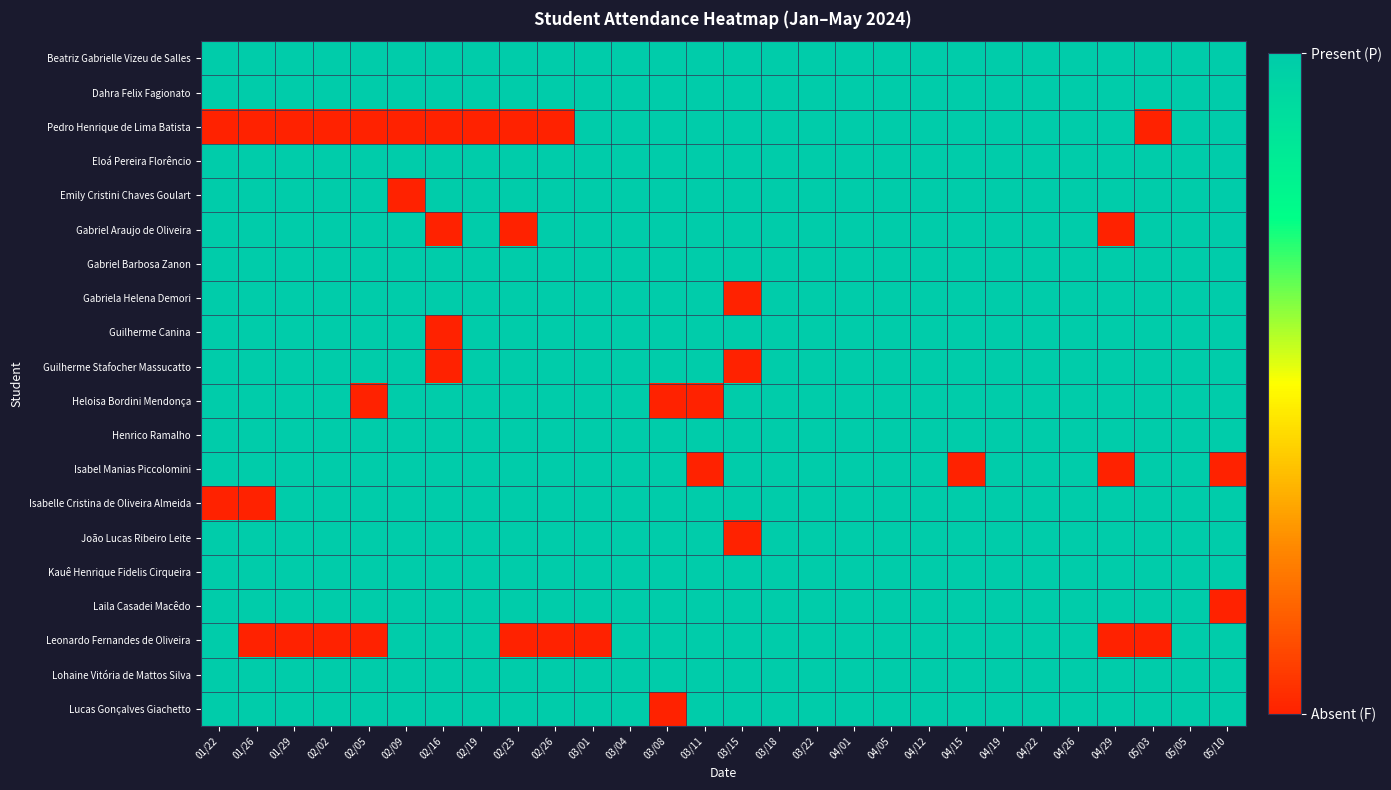

Reading left to right, what are all the values shown in this chart?

Beatriz Gabrielle Vizeu de Salles: 01/22=1	01/26=1	01/29=1	02/02=1	02/05=1	02/09=1	02/16=1	02/19=1	02/23=1	02/26=1	03/01=1	03/04=1	03/08=1	03/11=1	03/15=1	03/18=1	03/22=1	04/01=1	04/05=1	04/12=1	04/15=1	04/19=1	04/22=1	04/26=1	04/29=1	05/03=1	05/05=1	05/10=1
Dahra Felix Fagionato: 01/22=1	01/26=1	01/29=1	02/02=1	02/05=1	02/09=1	02/16=1	02/19=1	02/23=1	02/26=1	03/01=1	03/04=1	03/08=1	03/11=1	03/15=1	03/18=1	03/22=1	04/01=1	04/05=1	04/12=1	04/15=1	04/19=1	04/22=1	04/26=1	04/29=1	05/03=1	05/05=1	05/10=1
Pedro Henrique de Lima Batista: 01/22=0	01/26=0	01/29=0	02/02=0	02/05=0	02/09=0	02/16=0	02/19=0	02/23=0	02/26=0	03/01=1	03/04=1	03/08=1	03/11=1	03/15=1	03/18=1	03/22=1	04/01=1	04/05=1	04/12=1	04/15=1	04/19=1	04/22=1	04/26=1	04/29=1	05/03=0	05/05=1	05/10=1
Eloá Pereira Florêncio: 01/22=1	01/26=1	01/29=1	02/02=1	02/05=1	02/09=1	02/16=1	02/19=1	02/23=1	02/26=1	03/01=1	03/04=1	03/08=1	03/11=1	03/15=1	03/18=1	03/22=1	04/01=1	04/05=1	04/12=1	04/15=1	04/19=1	04/22=1	04/26=1	04/29=1	05/03=1	05/05=1	05/10=1
Emily Cristini Chaves Goulart: 01/22=1	01/26=1	01/29=1	02/02=1	02/05=1	02/09=0	02/16=1	02/19=1	02/23=1	02/26=1	03/01=1	03/04=1	03/08=1	03/11=1	03/15=1	03/18=1	03/22=1	04/01=1	04/05=1	04/12=1	04/15=1	04/19=1	04/22=1	04/26=1	04/29=1	05/03=1	05/05=1	05/10=1
Gabriel Araujo de Oliveira: 01/22=1	01/26=1	01/29=1	02/02=1	02/05=1	02/09=1	02/16=0	02/19=1	02/23=0	02/26=1	03/01=1	03/04=1	03/08=1	03/11=1	03/15=1	03/18=1	03/22=1	04/01=1	04/05=1	04/12=1	04/15=1	04/19=1	04/22=1	04/26=1	04/29=0	05/03=1	05/05=1	05/10=1
Gabriel Barbosa Zanon: 01/22=1	01/26=1	01/29=1	02/02=1	02/05=1	02/09=1	02/16=1	02/19=1	02/23=1	02/26=1	03/01=1	03/04=1	03/08=1	03/11=1	03/15=1	03/18=1	03/22=1	04/01=1	04/05=1	04/12=1	04/15=1	04/19=1	04/22=1	04/26=1	04/29=1	05/03=1	05/05=1	05/10=1
Gabriela Helena Demori: 01/22=1	01/26=1	01/29=1	02/02=1	02/05=1	02/09=1	02/16=1	02/19=1	02/23=1	02/26=1	03/01=1	03/04=1	03/08=1	03/11=1	03/15=0	03/18=1	03/22=1	04/01=1	04/05=1	04/12=1	04/15=1	04/19=1	04/22=1	04/26=1	04/29=1	05/03=1	05/05=1	05/10=1
Guilherme Canina: 01/22=1	01/26=1	01/29=1	02/02=1	02/05=1	02/09=1	02/16=0	02/19=1	02/23=1	02/26=1	03/01=1	03/04=1	03/08=1	03/11=1	03/15=1	03/18=1	03/22=1	04/01=1	04/05=1	04/12=1	04/15=1	04/19=1	04/22=1	04/26=1	04/29=1	05/03=1	05/05=1	05/10=1
Guilherme Stafocher Massucatto: 01/22=1	01/26=1	01/29=1	02/02=1	02/05=1	02/09=1	02/16=0	02/19=1	02/23=1	02/26=1	03/01=1	03/04=1	03/08=1	03/11=1	03/15=0	03/18=1	03/22=1	04/01=1	04/05=1	04/12=1	04/15=1	04/19=1	04/22=1	04/26=1	04/29=1	05/03=1	05/05=1	05/10=1
Heloisa Bordini Mendonça: 01/22=1	01/26=1	01/29=1	02/02=1	02/05=0	02/09=1	02/16=1	02/19=1	02/23=1	02/26=1	03/01=1	03/04=1	03/08=0	03/11=0	03/15=1	03/18=1	03/22=1	04/01=1	04/05=1	04/12=1	04/15=1	04/19=1	04/22=1	04/26=1	04/29=1	05/03=1	05/05=1	05/10=1
Henrico Ramalho: 01/22=1	01/26=1	01/29=1	02/02=1	02/05=1	02/09=1	02/16=1	02/19=1	02/23=1	02/26=1	03/01=1	03/04=1	03/08=1	03/11=1	03/15=1	03/18=1	03/22=1	04/01=1	04/05=1	04/12=1	04/15=1	04/19=1	04/22=1	04/26=1	04/29=1	05/03=1	05/05=1	05/10=1
Isabel Manias Piccolomini: 01/22=1	01/26=1	01/29=1	02/02=1	02/05=1	02/09=1	02/16=1	02/19=1	02/23=1	02/26=1	03/01=1	03/04=1	03/08=1	03/11=0	03/15=1	03/18=1	03/22=1	04/01=1	04/05=1	04/12=1	04/15=0	04/19=1	04/22=1	04/26=1	04/29=0	05/03=1	05/05=1	05/10=0
Isabelle Cristina de Oliveira Almeida: 01/22=0	01/26=0	01/29=1	02/02=1	02/05=1	02/09=1	02/16=1	02/19=1	02/23=1	02/26=1	03/01=1	03/04=1	03/08=1	03/11=1	03/15=1	03/18=1	03/22=1	04/01=1	04/05=1	04/12=1	04/15=1	04/19=1	04/22=1	04/26=1	04/29=1	05/03=1	05/05=1	05/10=1
João Lucas Ribeiro Leite: 01/22=1	01/26=1	01/29=1	02/02=1	02/05=1	02/09=1	02/16=1	02/19=1	02/23=1	02/26=1	03/01=1	03/04=1	03/08=1	03/11=1	03/15=0	03/18=1	03/22=1	04/01=1	04/05=1	04/12=1	04/15=1	04/19=1	04/22=1	04/26=1	04/29=1	05/03=1	05/05=1	05/10=1
Kauê Henrique Fidelis Cirqueira: 01/22=1	01/26=1	01/29=1	02/02=1	02/05=1	02/09=1	02/16=1	02/19=1	02/23=1	02/26=1	03/01=1	03/04=1	03/08=1	03/11=1	03/15=1	03/18=1	03/22=1	04/01=1	04/05=1	04/12=1	04/15=1	04/19=1	04/22=1	04/26=1	04/29=1	05/03=1	05/05=1	05/10=1
Laila Casadei Macêdo: 01/22=1	01/26=1	01/29=1	02/02=1	02/05=1	02/09=1	02/16=1	02/19=1	02/23=1	02/26=1	03/01=1	03/04=1	03/08=1	03/11=1	03/15=1	03/18=1	03/22=1	04/01=1	04/05=1	04/12=1	04/15=1	04/19=1	04/22=1	04/26=1	04/29=1	05/03=1	05/05=1	05/10=0
Leonardo Fernandes de Oliveira: 01/22=1	01/26=0	01/29=0	02/02=0	02/05=0	02/09=1	02/16=1	02/19=1	02/23=0	02/26=0	03/01=0	03/04=1	03/08=1	03/11=1	03/15=1	03/18=1	03/22=1	04/01=1	04/05=1	04/12=1	04/15=1	04/19=1	04/22=1	04/26=1	04/29=0	05/03=0	05/05=1	05/10=1
Lohaine Vitória de Mattos Silva: 01/22=1	01/26=1	01/29=1	02/02=1	02/05=1	02/09=1	02/16=1	02/19=1	02/23=1	02/26=1	03/01=1	03/04=1	03/08=1	03/11=1	03/15=1	03/18=1	03/22=1	04/01=1	04/05=1	04/12=1	04/15=1	04/19=1	04/22=1	04/26=1	04/29=1	05/03=1	05/05=1	05/10=1
Lucas Gonçalves Giachetto: 01/22=1	01/26=1	01/29=1	02/02=1	02/05=1	02/09=1	02/16=1	02/19=1	02/23=1	02/26=1	03/01=1	03/04=1	03/08=0	03/11=1	03/15=1	03/18=1	03/22=1	04/01=1	04/05=1	04/12=1	04/15=1	04/19=1	04/22=1	04/26=1	04/29=1	05/03=1	05/05=1	05/10=1